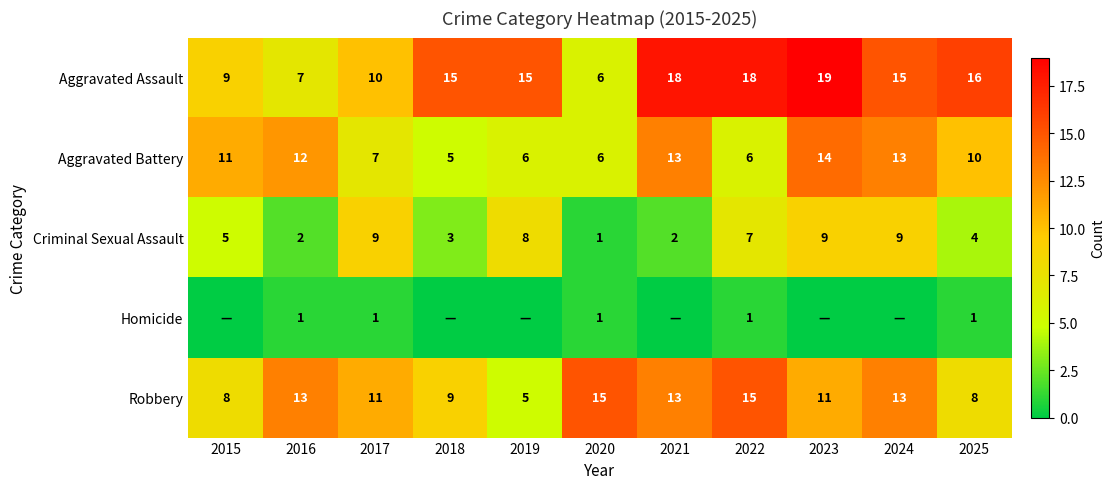

What value does the Robbery series have at 2022?

15